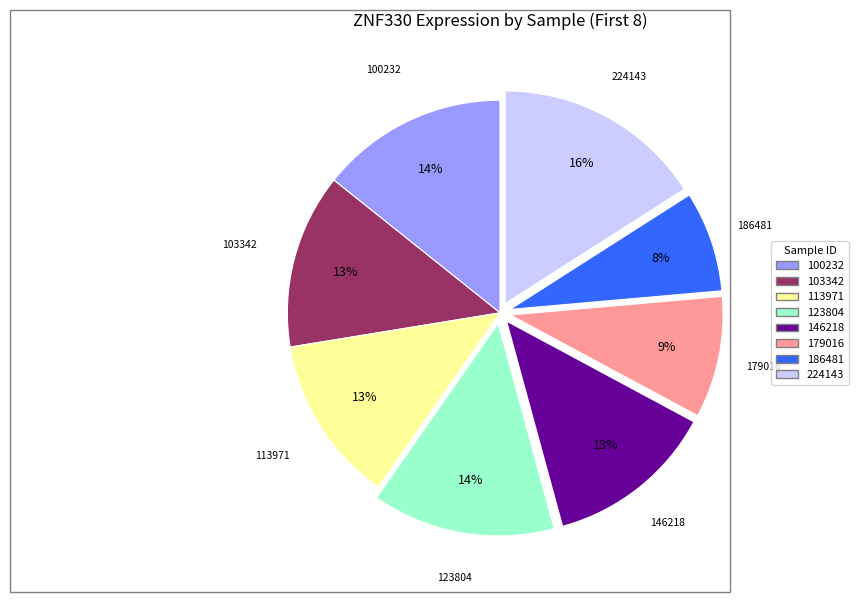

Is there any slice that represents more than half of the pie?

No